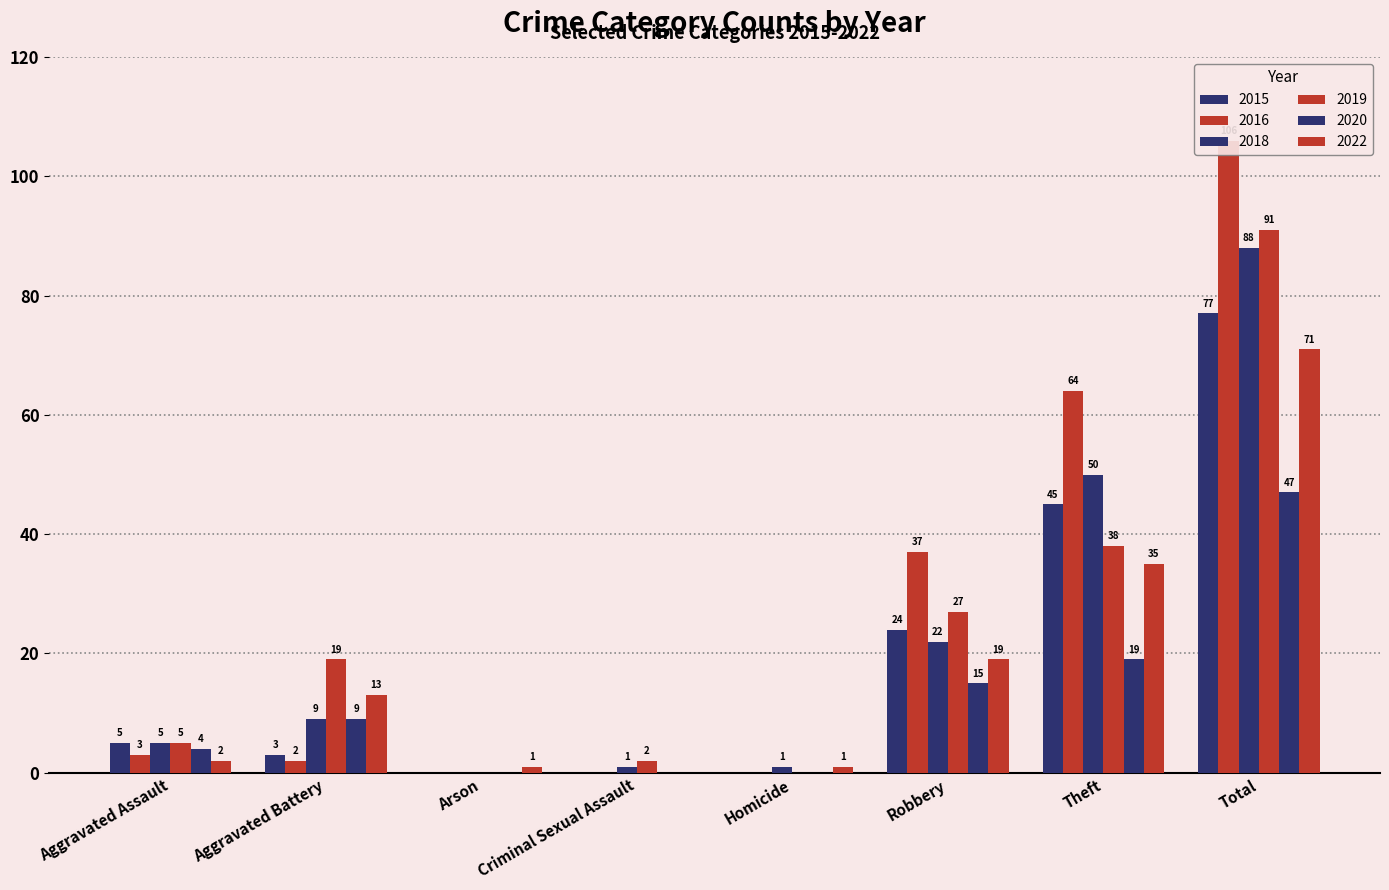

How many bars are there in each group?

6